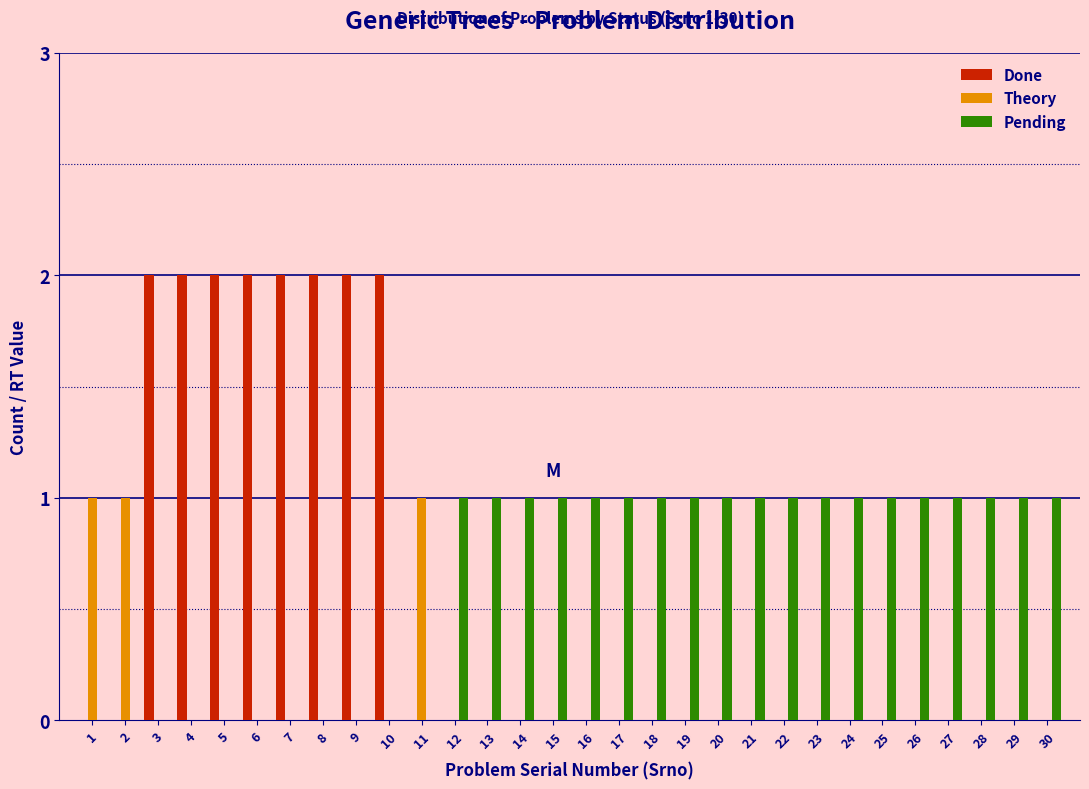

The value of Pending at 13 is 0. True or false?

False